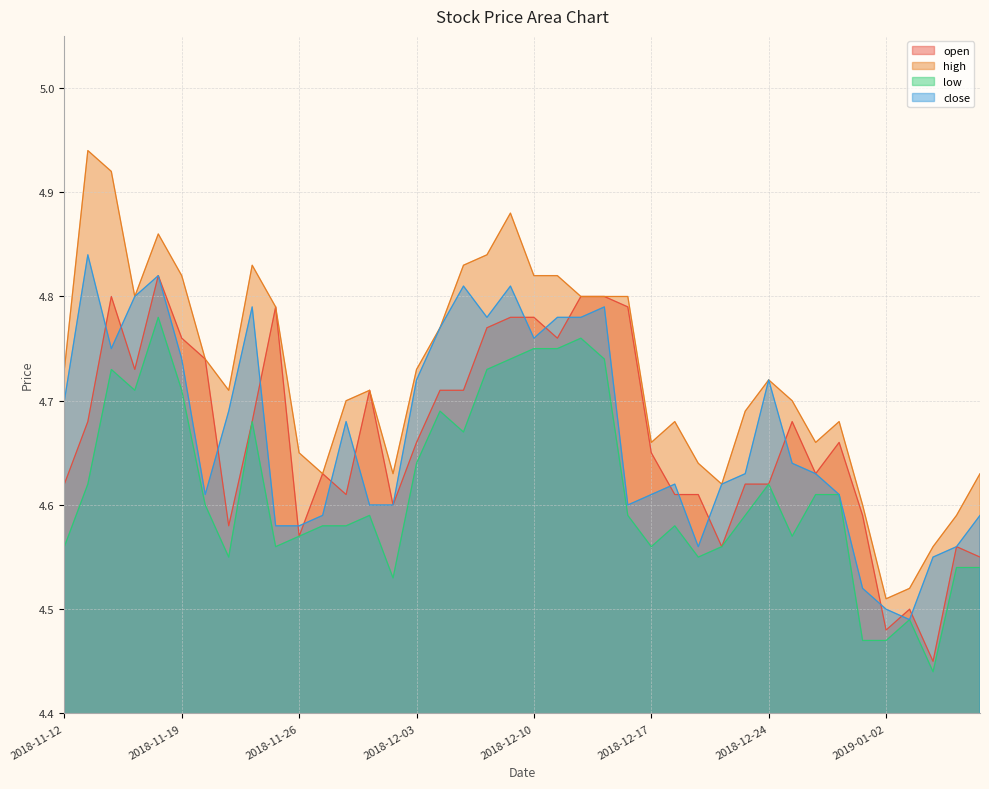

Where do open and close first cross each other?

2018-11-13 and 2018-11-14